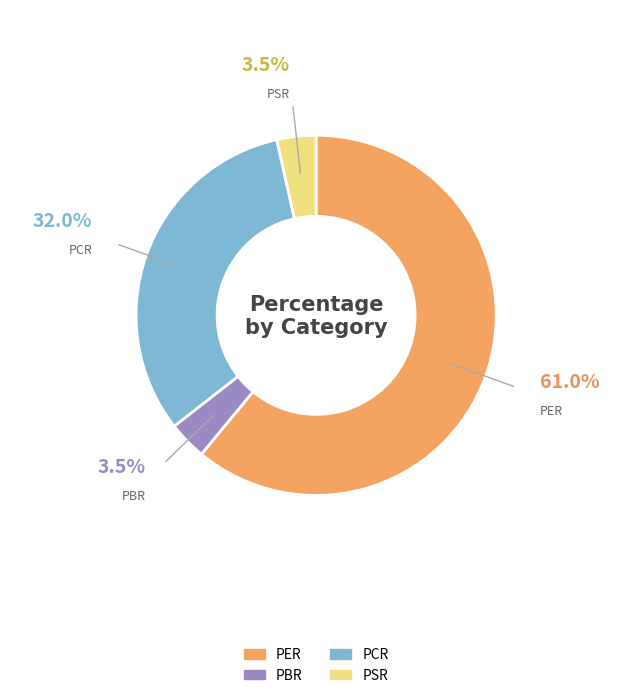

Between PCR and PER, which is larger?

PER